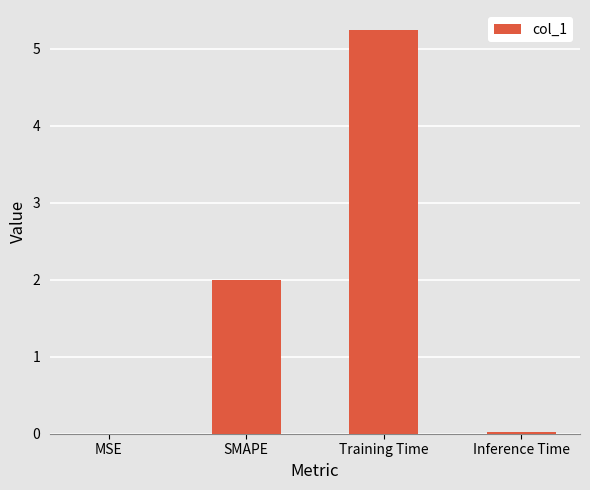

Read the value at SMAPE.

2.0